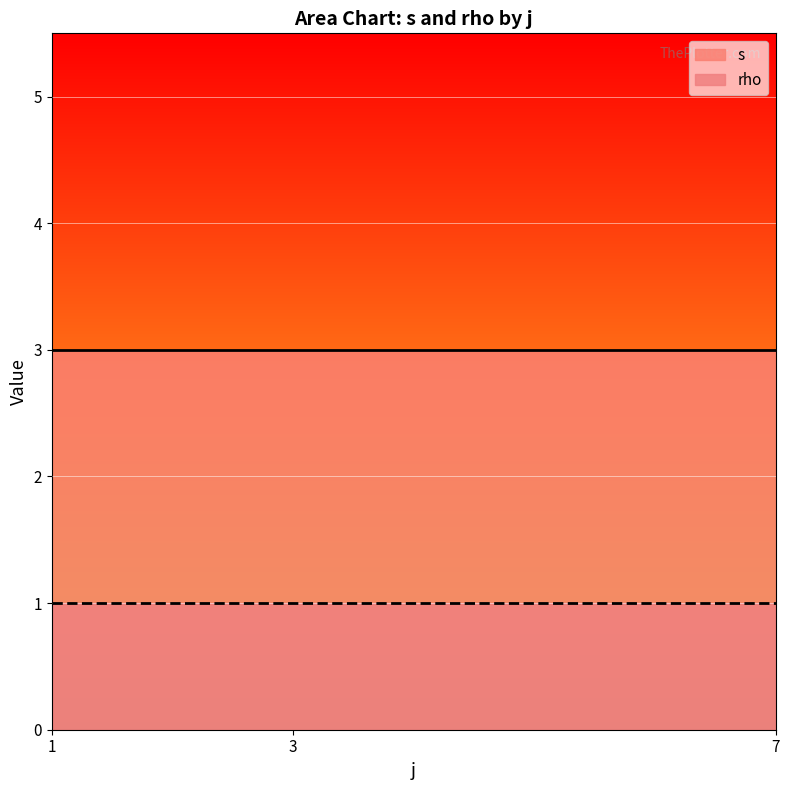

True or false: rho and s intersect in this chart.

False